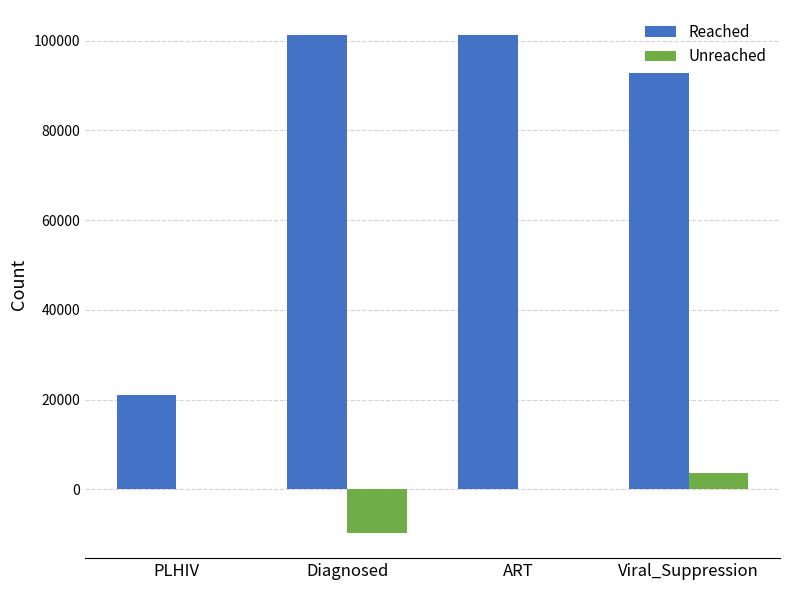

True or false: Reached has a value of 49894 at ART.

False